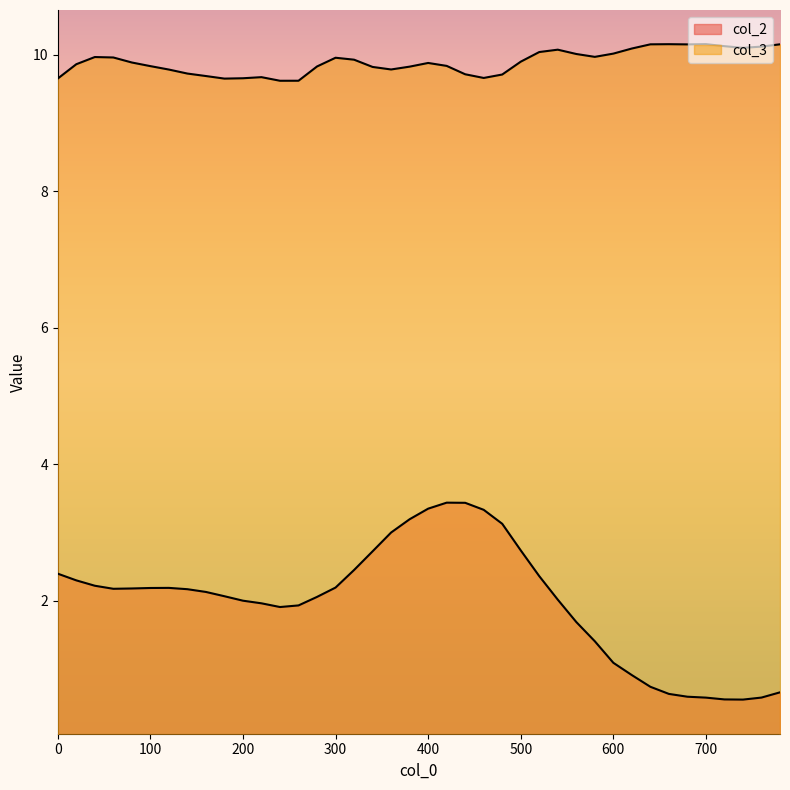

Rank the series by their maximum value, from lowest to highest.

col_2, col_3